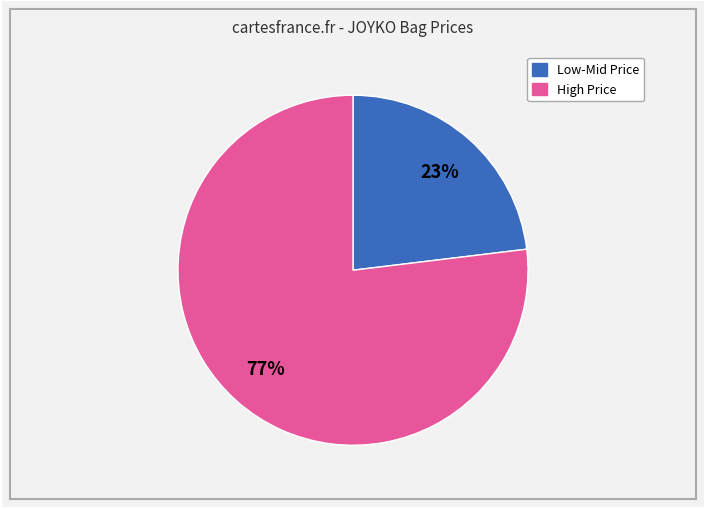

Does any single category account for the majority?

Yes